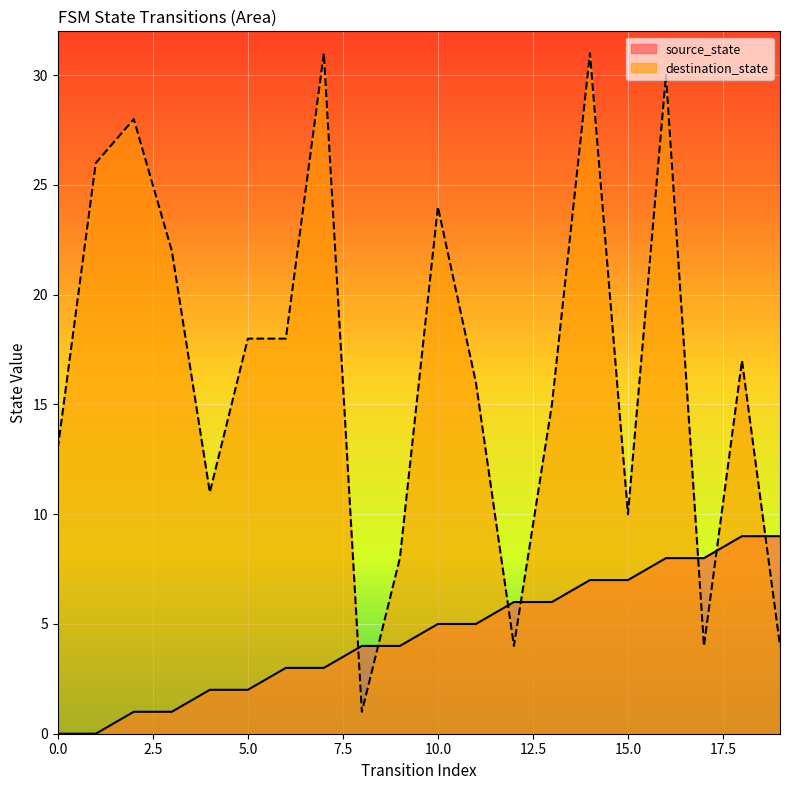

At how many categories does at least one series exceed 8?

16